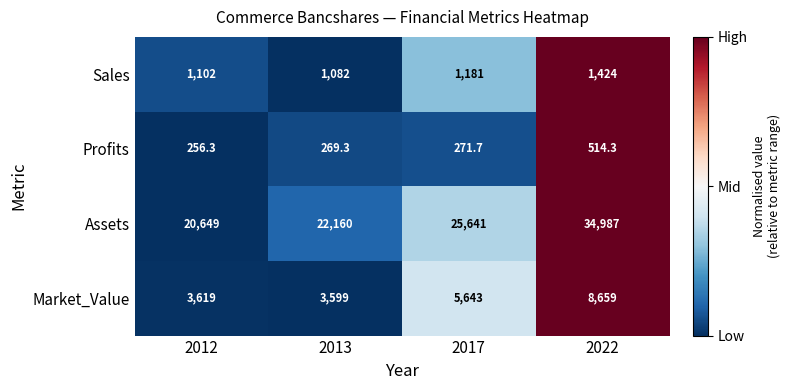

Between 2012 and 2013, which series saw the biggest shift?

Assets